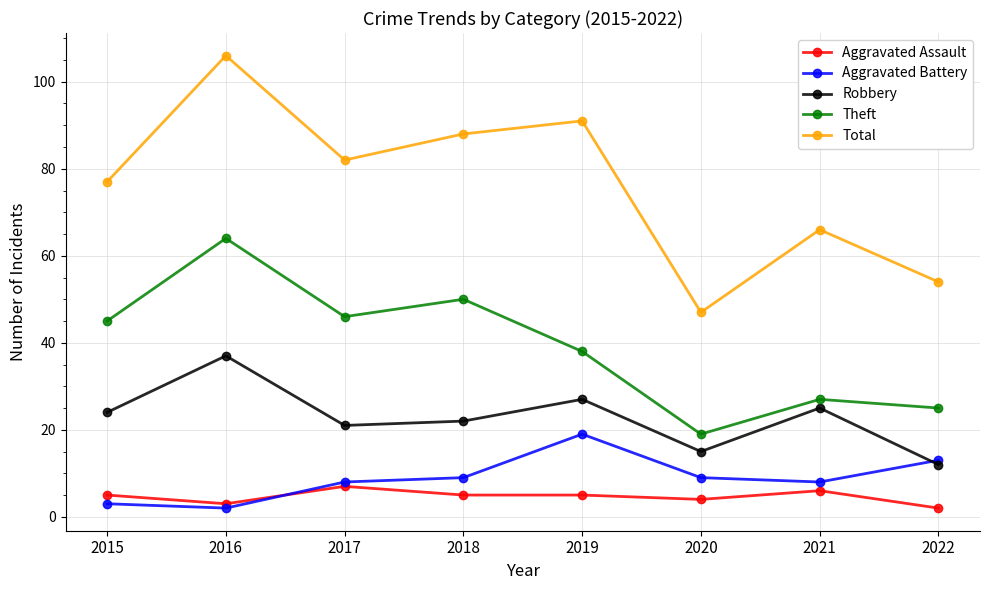

The Aggravated Battery series shows 3 at 2015. True or false?

True